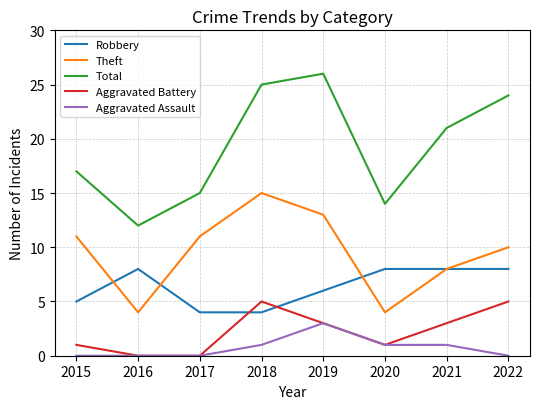

What is the spread (max minus min) of values at 2019?

23